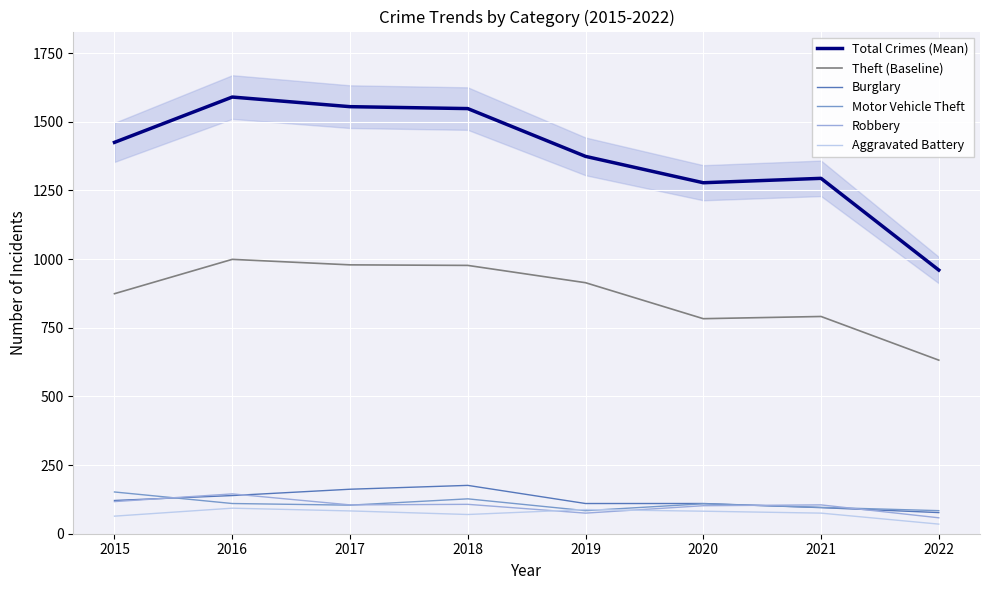

Rank the series at 2016 from lowest to highest value.

Aggravated Battery, Motor Vehicle Theft, Burglary, Robbery, Theft (Baseline), Total Crimes (Mean)